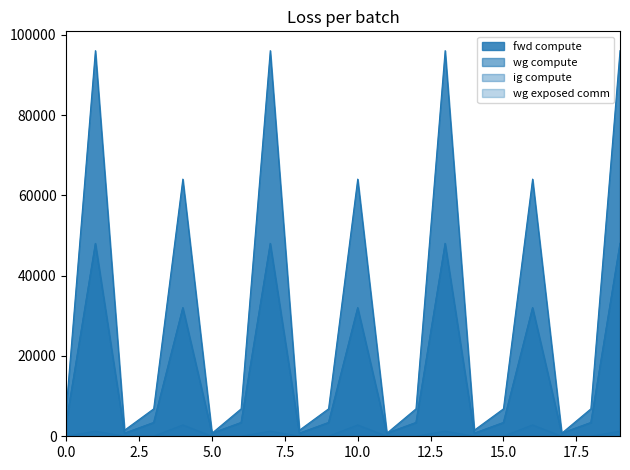

Reading right to left, transcribe all the data shown in this chart.

fwd compute: 96038.4	6834.4	759.9	64046.6	6834.4	1519.8	96038.4	6834.4	759.9	64046.6	6834.4	1519.8	96038.4	6834.4	759.9	64046.6	6834.4	1519.8	96038.4	6834.4
wg compute: 48019.2	3417.2	759.9	32023.3	3417.2	759.9	48019.2	3417.2	759.9	32023.3	3417.2	759.9	48019.2	3417.2	759.9	32023.3	3417.2	759.9	48019.2	3417.2
ig compute: 48019.2	3417.2	759.9	32023.3	3417.2	759.9	48019.2	3417.2	759.9	32023.3	3417.2	759.9	48019.2	3417.2	759.9	32023.3	3417.2	759.9	48019.2	3417.2
wg exposed comm: 1268.9	0.0	0.0	2817.7	0.0	0.0	1268.9	0.0	0.0	2817.6	0.0	0.0	1268.9	0.0	0.0	2817.6	0.0	0.0	1268.9	0.0